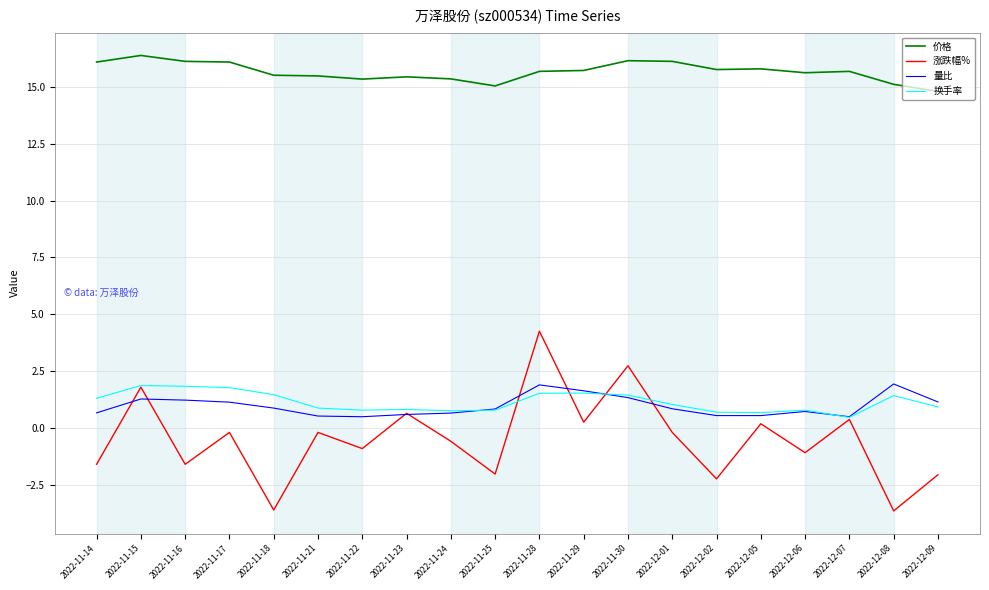

In 涨跌幅%, how many points are higher than both neighbors (excluding endpoints)?

8